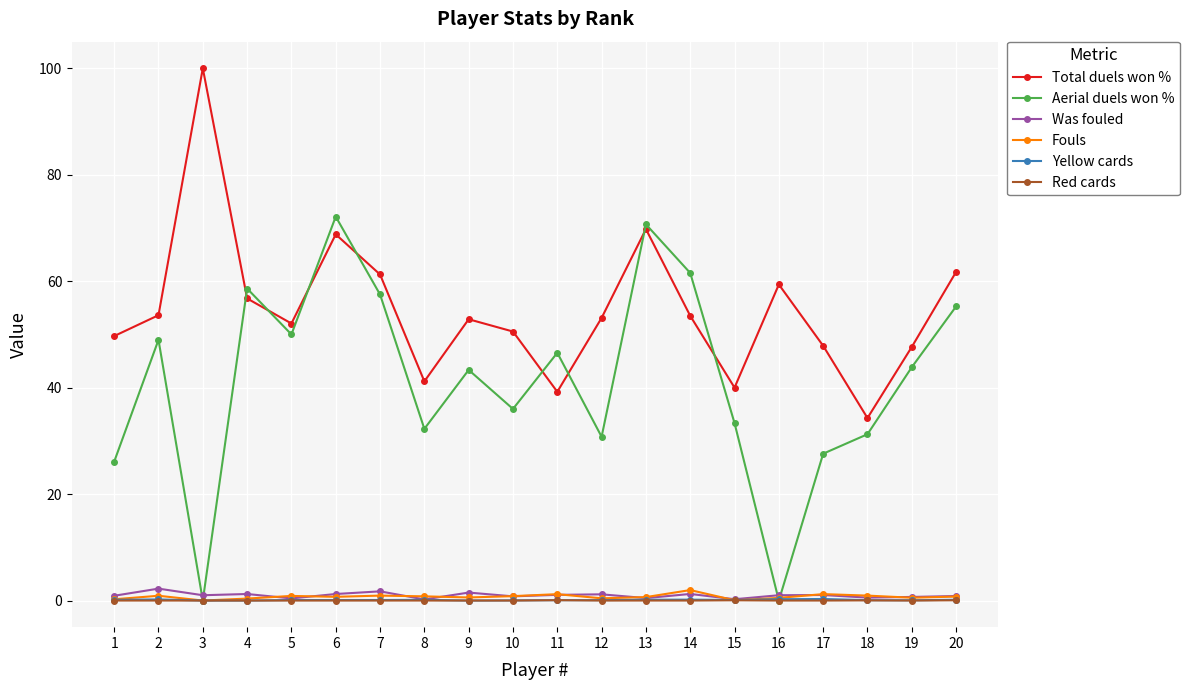

What is the maximum value shown in the chart?

100.0